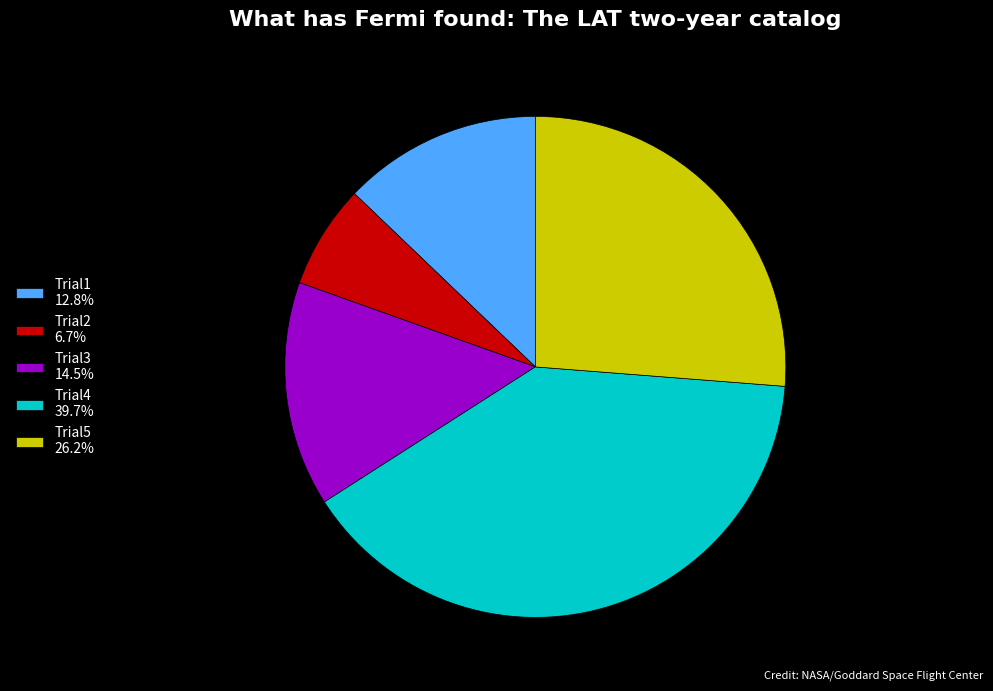

Do Trial4 and Trial1 together represent more than half of the pie?

Yes